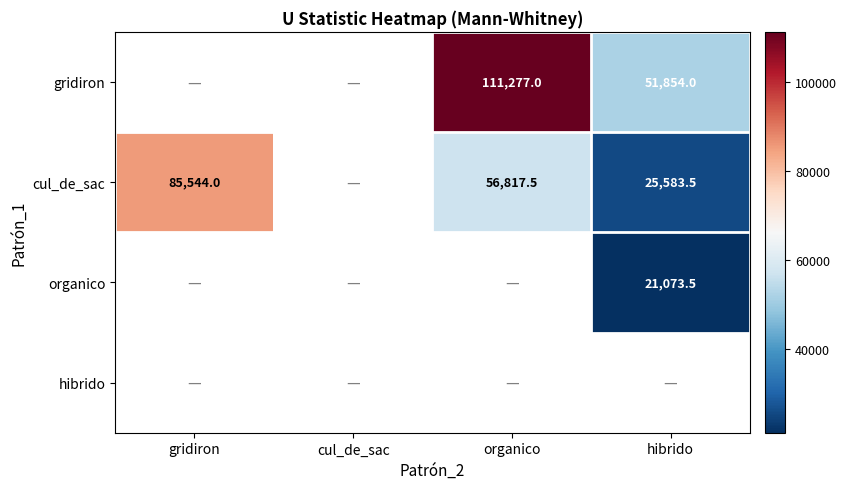

True or false: organico has a value of 28419.2 at hibrido.

False